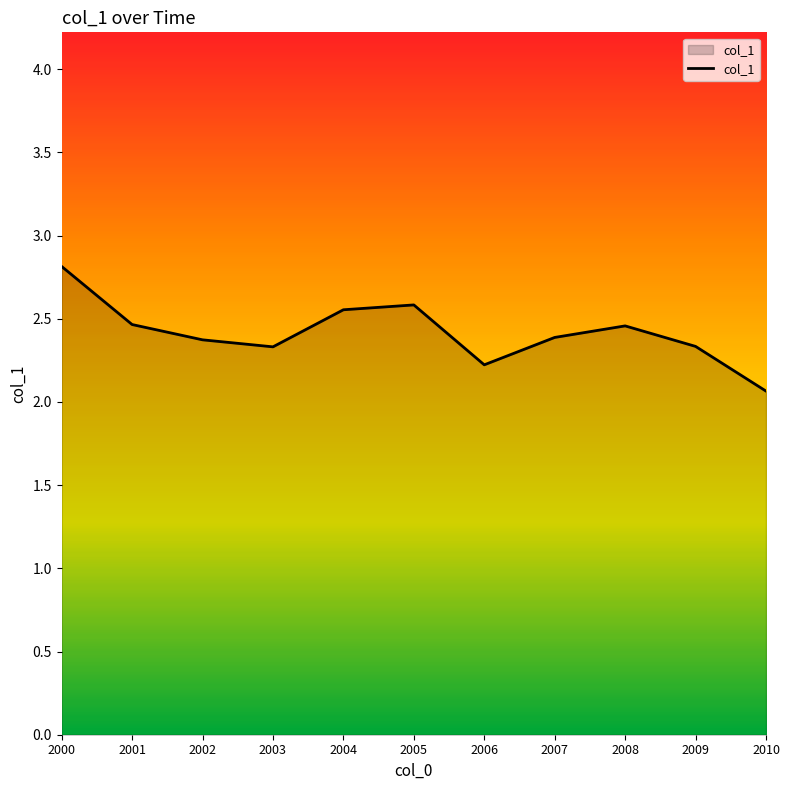

The chart shows a value of 0.6 at 2000. True or false?

False